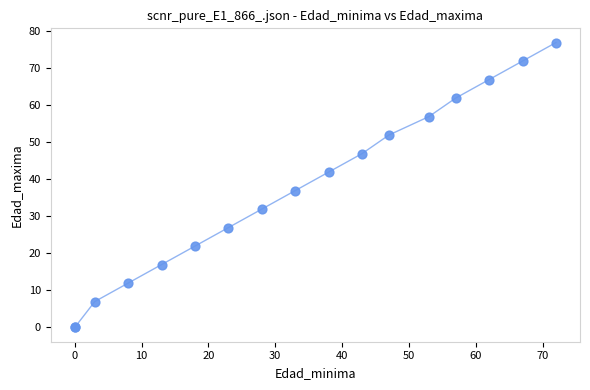

What Y value in the scatter plot is closest to 38?

37